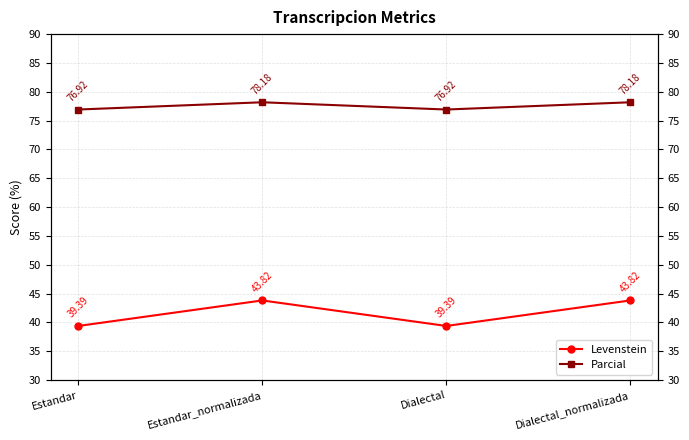

Which series has the largest total across all categories?

Parcial